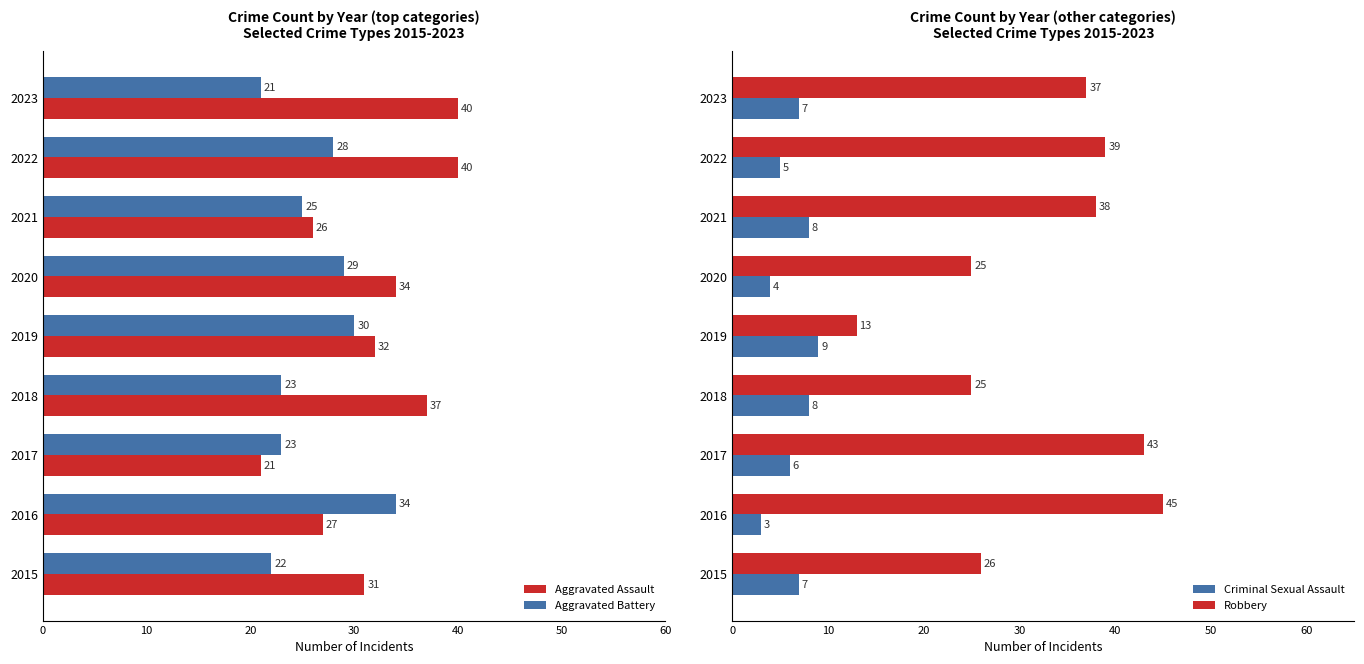

At how many categories does at least one series exceed 15?

9